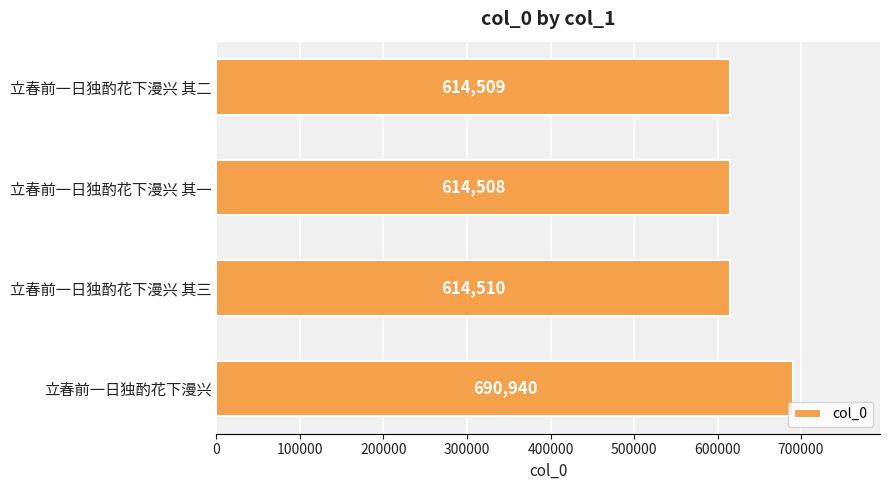

Which category has the lowest value across all series?

立春前一日独酌花下漫兴 其一